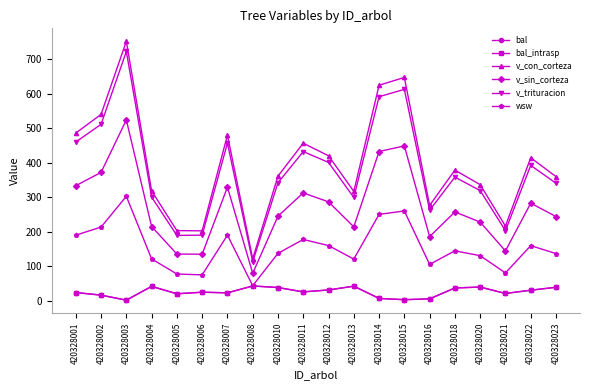

Rank the series by their maximum value, from lowest to highest.

bal, bal_intrasp, wsw, v_sin_corteza, v_trituracion, v_con_corteza